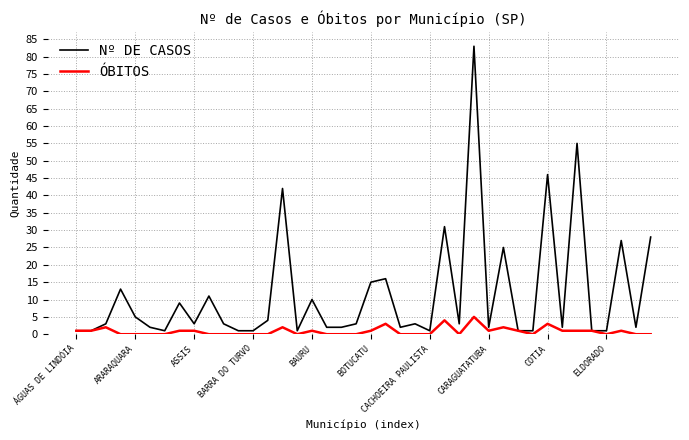

Which series has the largest total across all categories?

Nº DE CASOS